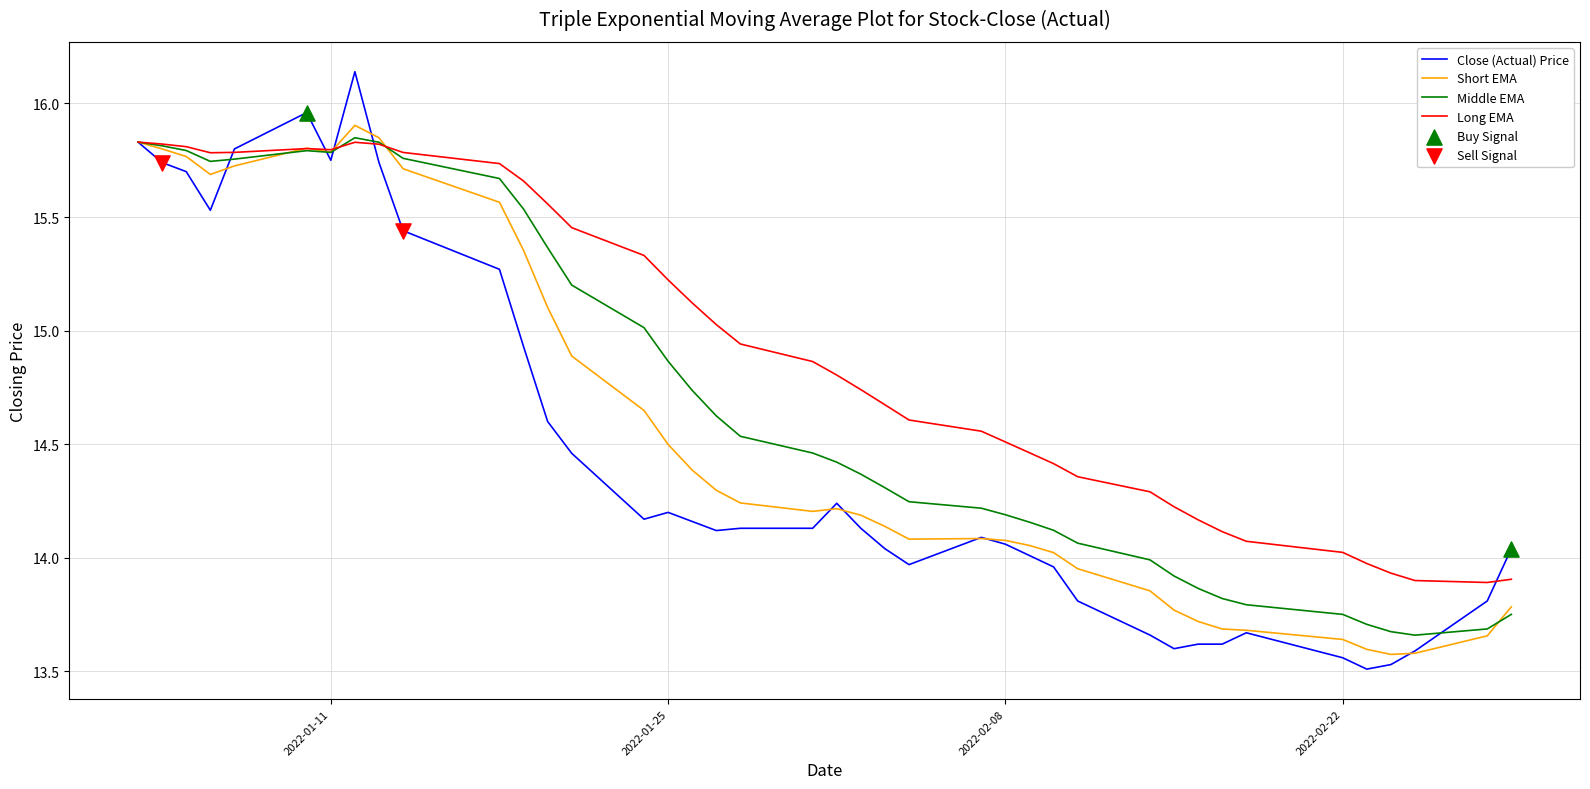

Which series has the widest spread of values?

Close (Actual) Price